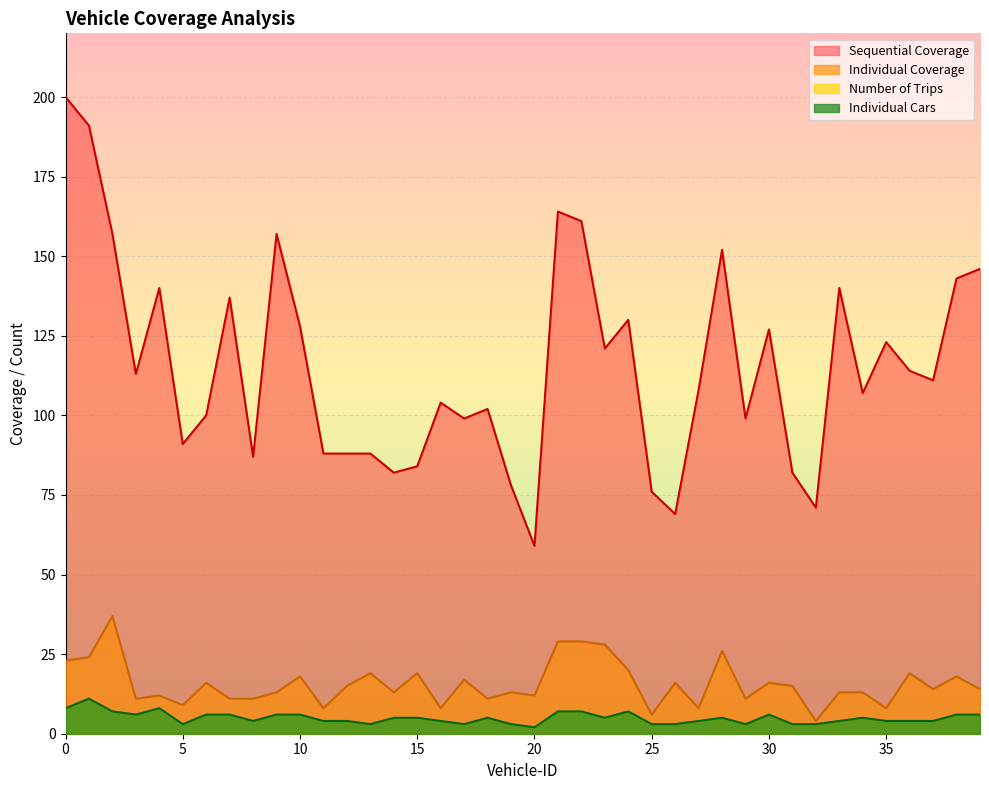

What is the value of the Individual Cars point at the 21st from the left?

2